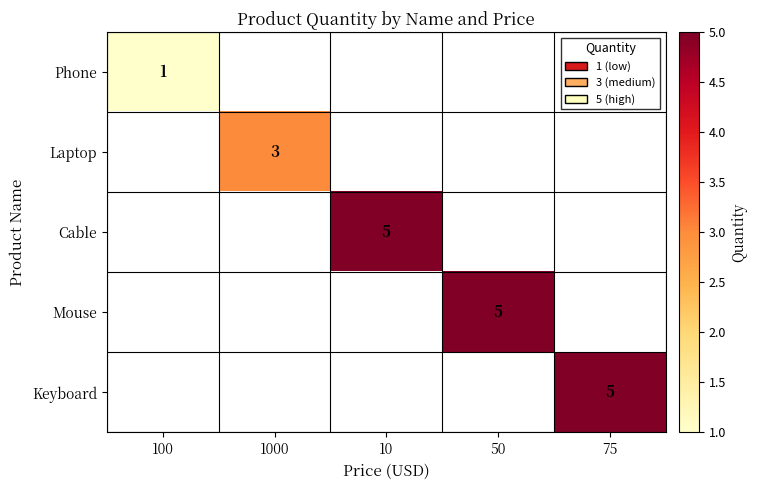

True or false: Mouse has a value of 5 at 50.

True